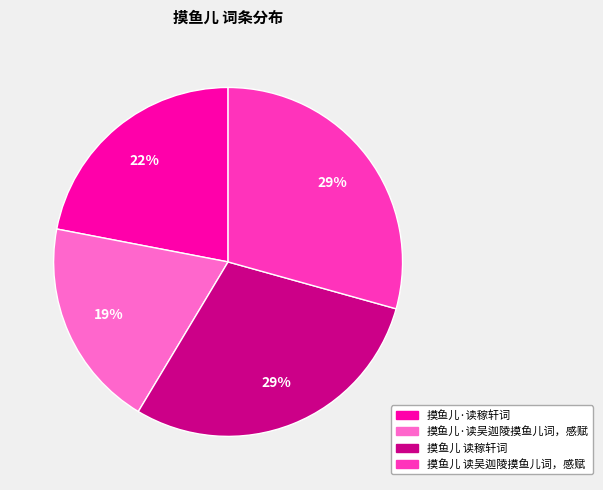

Which slice is the smallest?

摸鱼儿·读吴迦陵摸鱼儿词，感赋